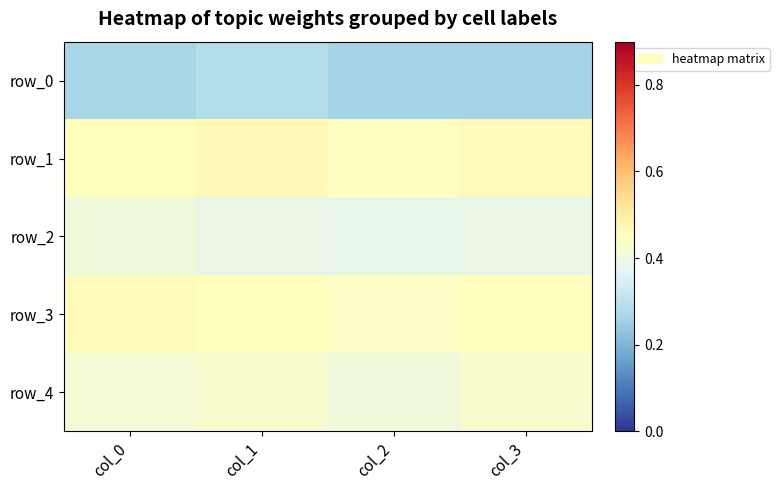

At which category is the sum across all series the highest?

col_1